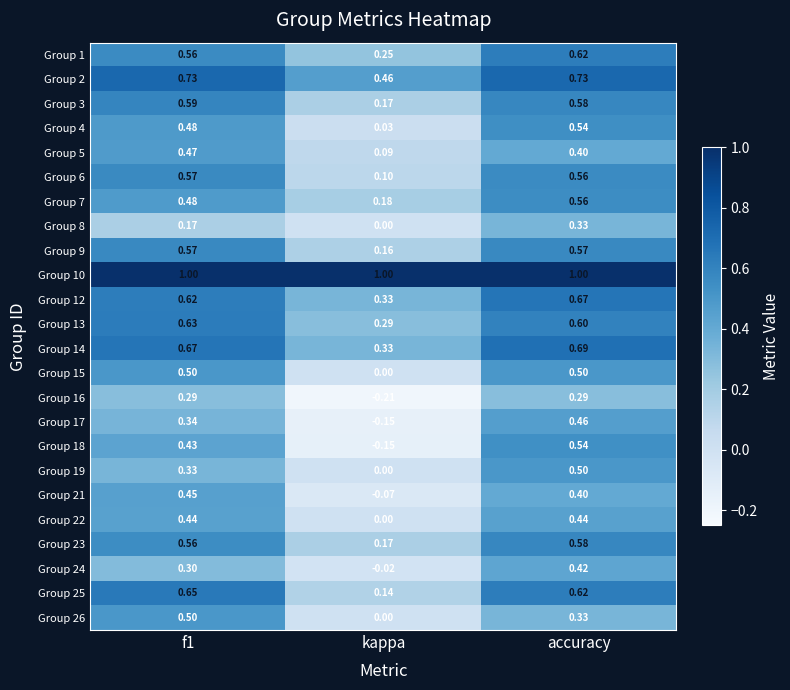

Which category has the lowest value across all series?

kappa